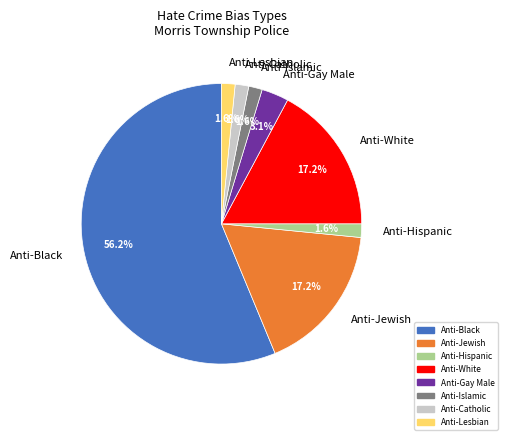

Is Anti-Jewish the majority of the pie?

No